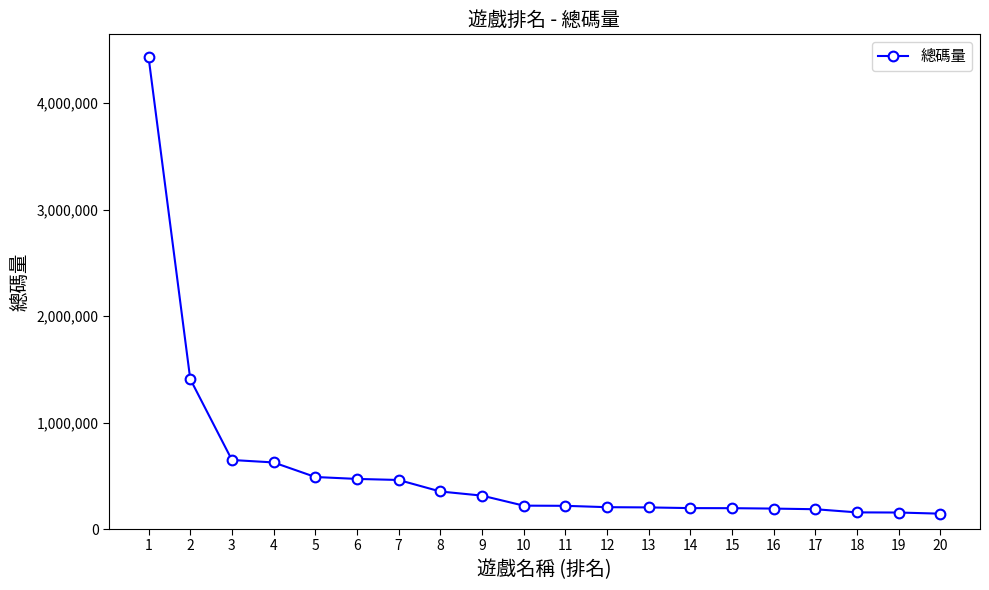

What is the ratio of the value at 17 to the value at 4?

0.3